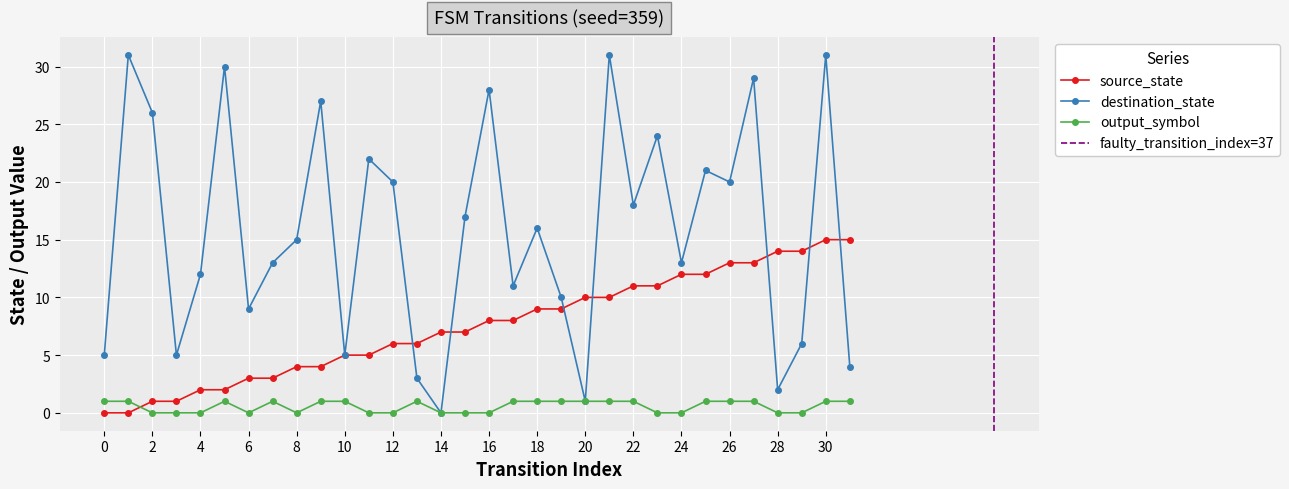

Which series has the largest range (max minus min)?

destination_state